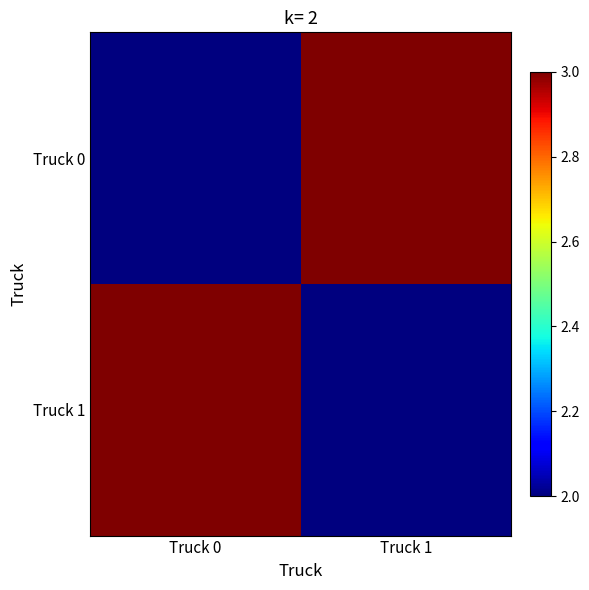

Count the number of categories in the chart.

2